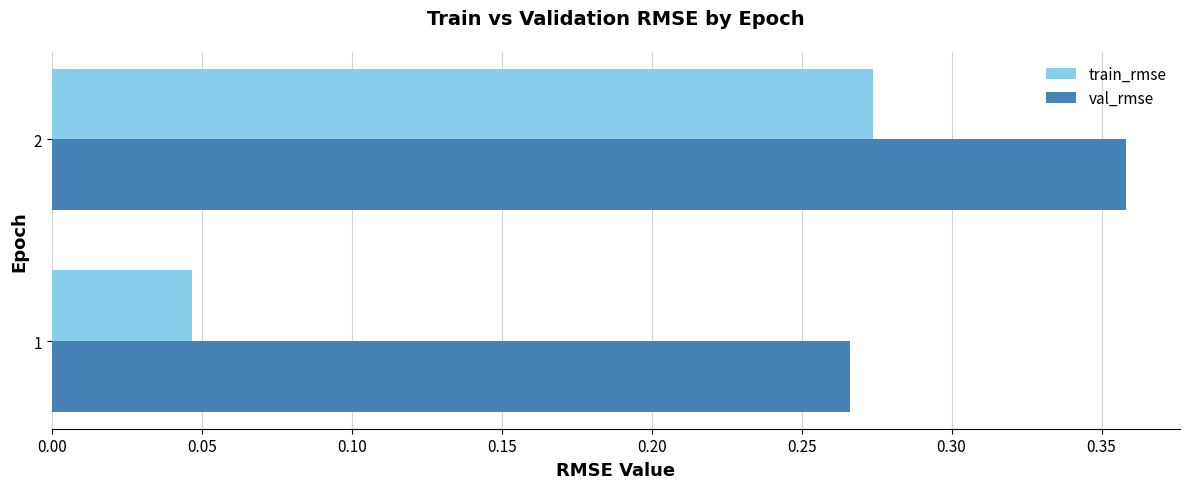

Between 1 and 2, which series saw the biggest shift?

train_rmse